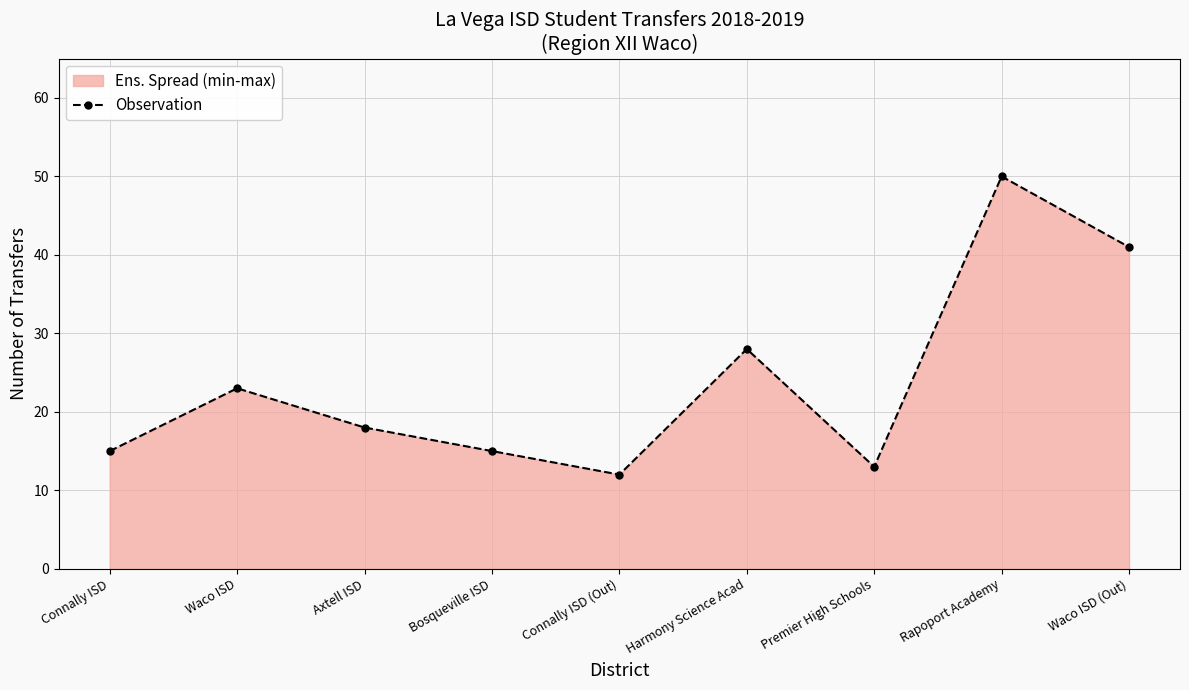

At which label does the data first exceed 18?

Waco ISD